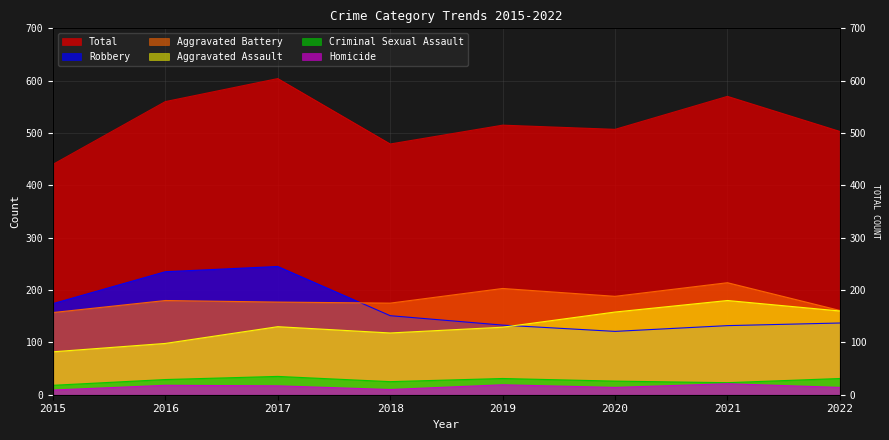

What is the value of the Criminal Sexual Assault point at the 7th from the left?

23